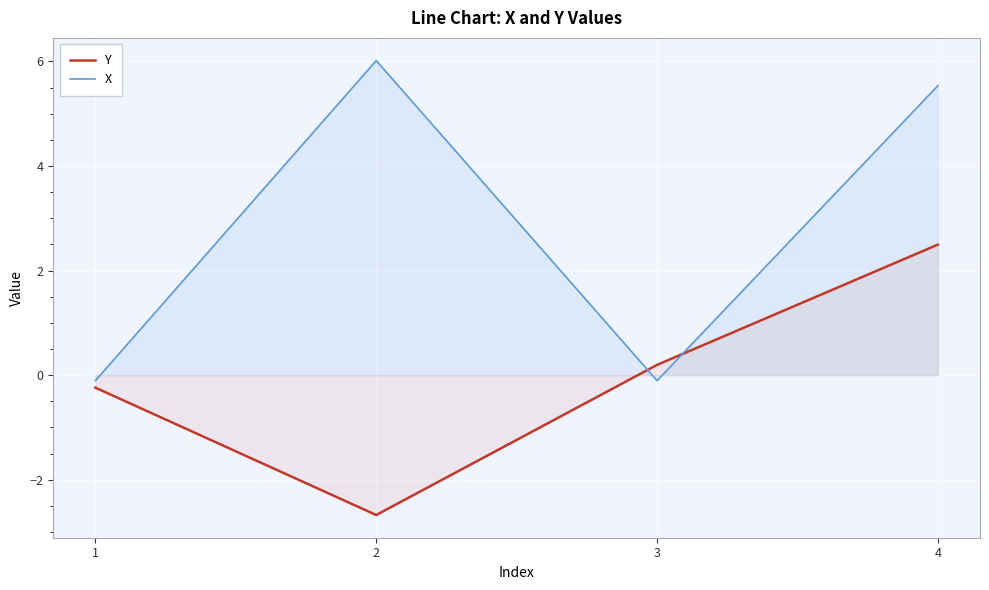

What is the value of the Y point at the 3rd from the left?

0.2